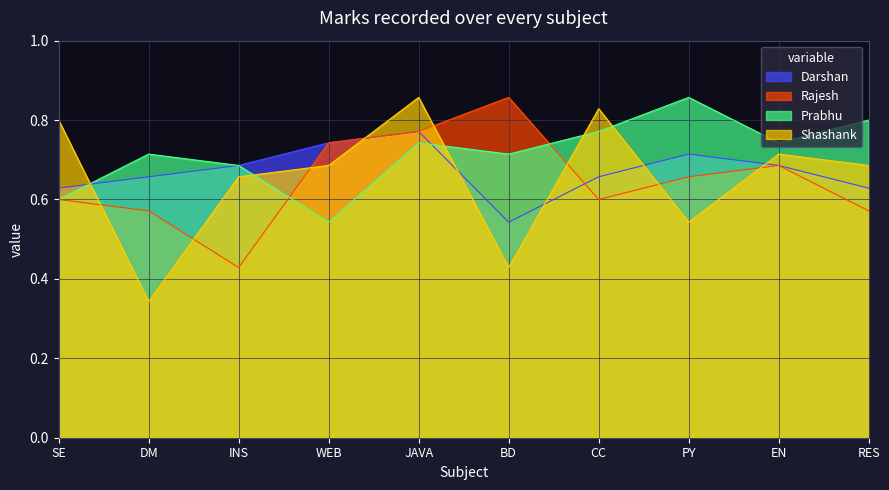

At how many categories does at least one series exceed 0?

10